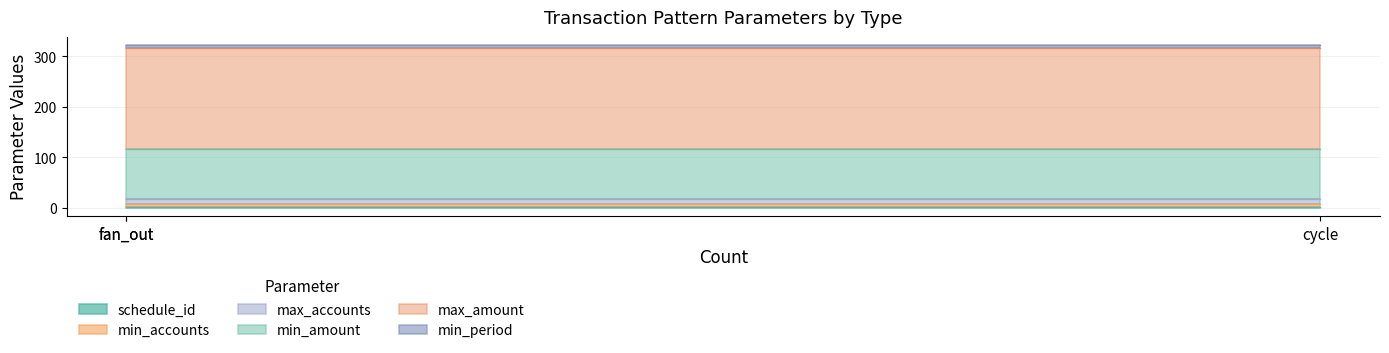

Is it true that min_amount equals 135 at fan_in?

False